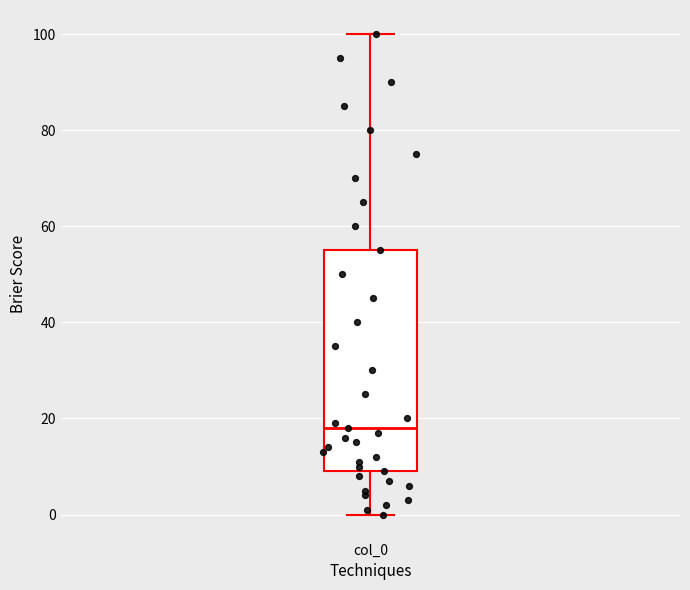

Read this box plot against the y-axis: the position of the median line, the range covered by the box, and the ends of both whiskers. The values are not printed on the chart, so give them approximately, as read against the axis.

median 18, box 10 to 56, whiskers 0 to 100